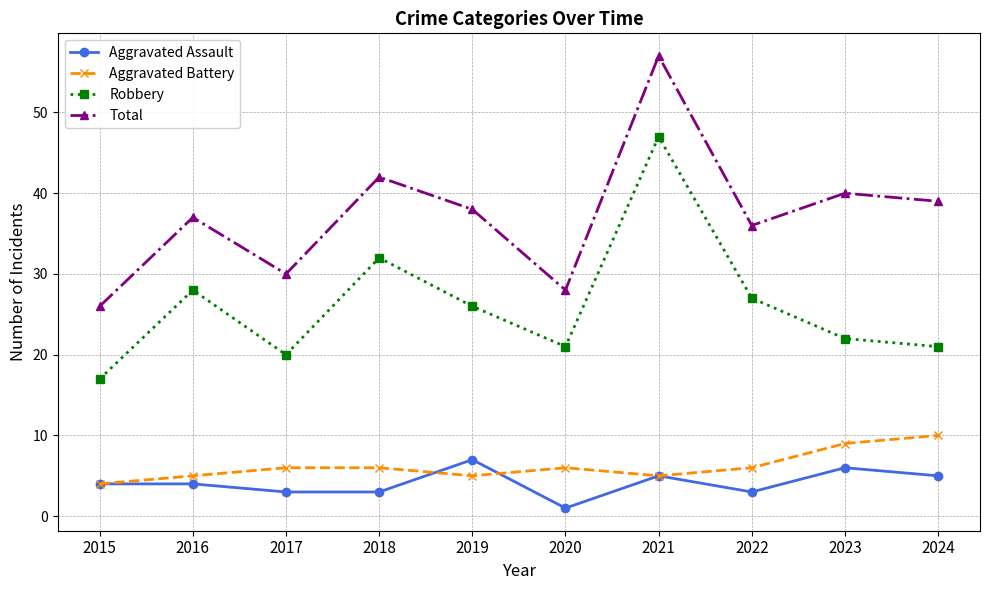

Where is the first local minimum for Robbery?

2017